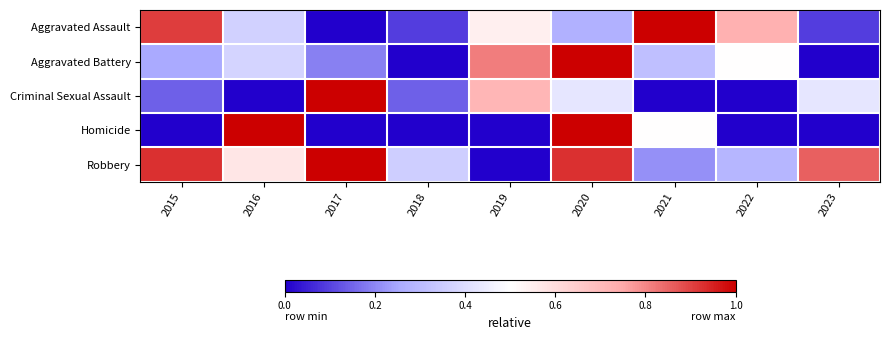

Reading left to right, extract all data points from this chart.

Aggravated Assault: 2015=0.9	2016=0.4	2017=0.0	2018=0.1	2019=0.5	2020=0.3	2021=1.0	2022=0.7	2023=0.1
Aggravated Battery: 2015=0.2	2016=0.4	2017=0.2	2018=0.0	2019=0.8	2020=1.0	2021=0.3	2022=0.5	2023=0.0
Criminal Sexual Assault: 2015=0.1	2016=0.0	2017=1.0	2018=0.1	2019=0.7	2020=0.4	2021=0.0	2022=0.0	2023=0.4
Homicide: 2015=0.0	2016=1.0	2017=0.0	2018=0.0	2019=0.0	2020=1.0	2021=0.5	2022=0.0	2023=0.0
Robbery: 2015=0.9	2016=0.6	2017=1.0	2018=0.4	2019=0.0	2020=0.9	2021=0.2	2022=0.3	2023=0.9